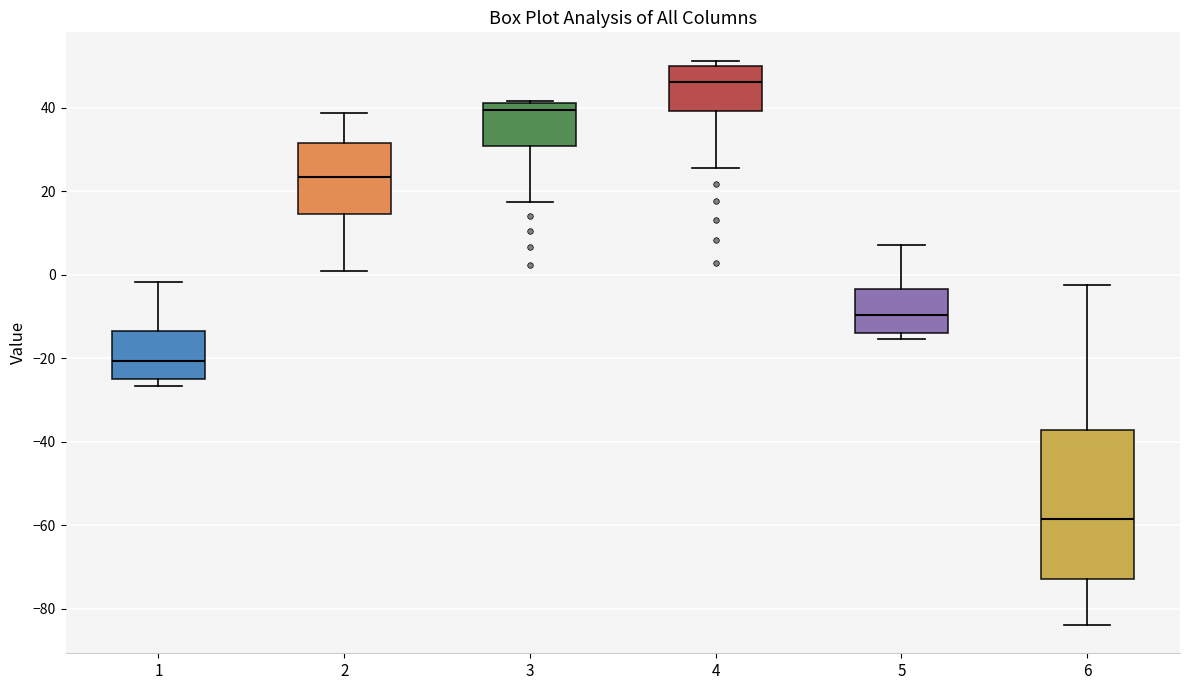

Reading left to right, transcribe this box plot: for each box, give where its median line is, the range the box spans, and where its two whiskers end, as read against the y-axis. The values are not printed on the chart, so give them approximately, as read against the axis.

1: median -20, box -26 to -14, whiskers -26 (just below the box's lower edge) to -2
2: median 24, box 14 to 32, whiskers 0 to 38
3: median 40, box 30 to 42, whiskers 18 to 42
4: median 46, box 40 to 50, whiskers 26 to 52
5: median -10, box -14 to -4, whiskers -16 to 8
6: median -58, box -72 to -38, whiskers -84 to -2